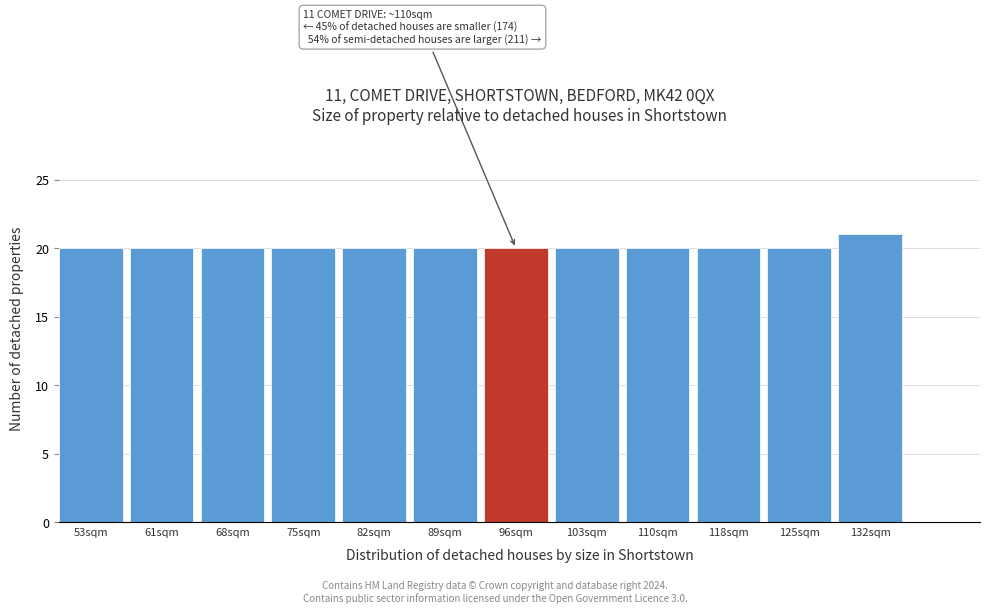

Reading left to right, what are all the values shown in this chart?

53sqm=20	61sqm=20	68sqm=20	75sqm=20	82sqm=20	89sqm=20	96sqm=20	103sqm=20	110sqm=20	118sqm=20	125sqm=20	132sqm=21